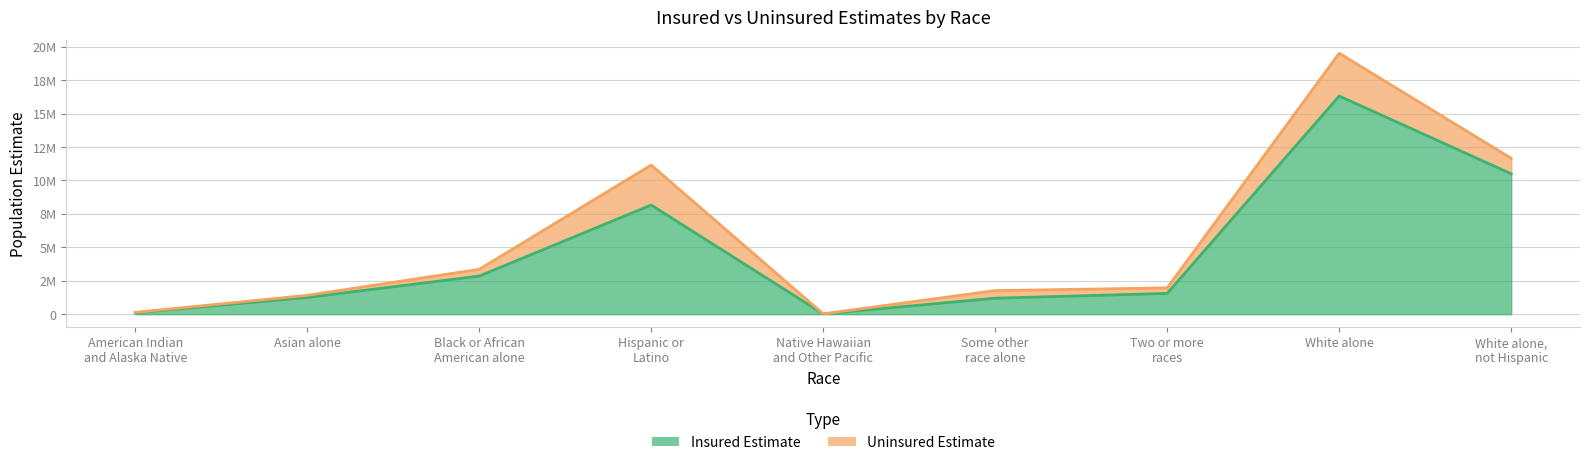

List the labels in order of value, largest first.

White alone, White alone,
not Hispanic, Hispanic or
Latino, Black or African
American alone, Two or more
races, Asian alone, Some other
race alone, American Indian
and Alaska Native, Native Hawaiian
and Other Pacific